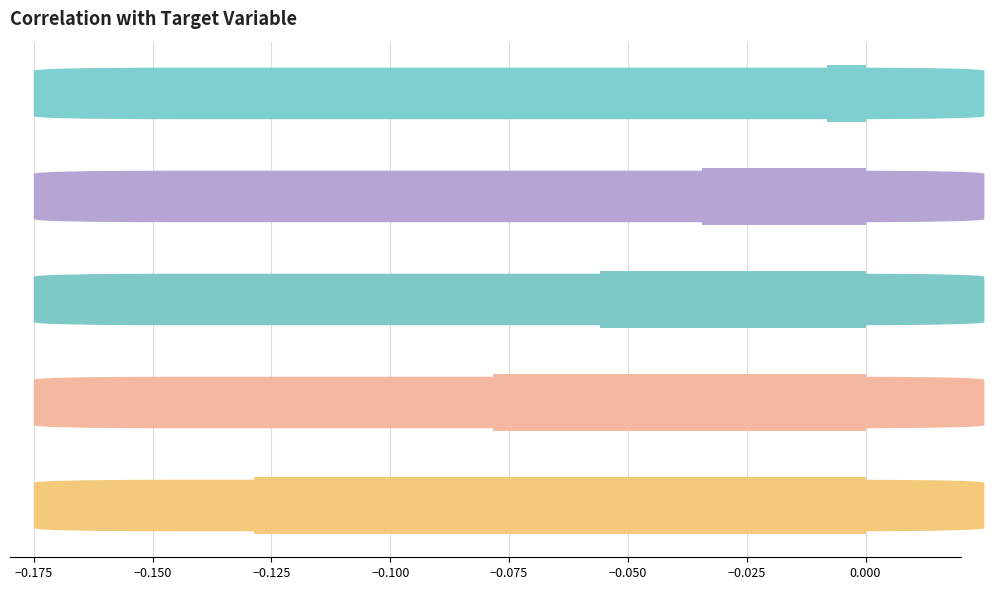

Does the chart contain any negative values?

Yes